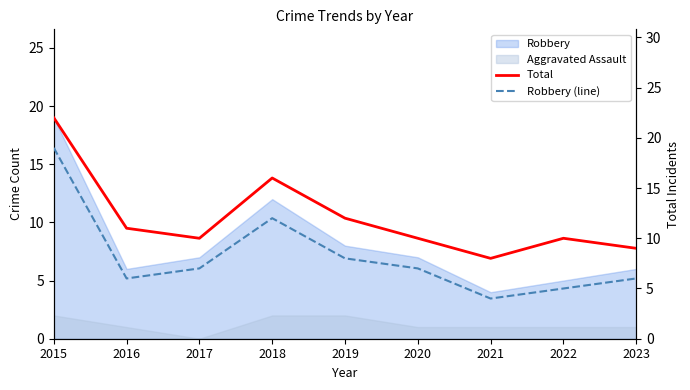

Which has a higher value, 2016 or 2019?

2019